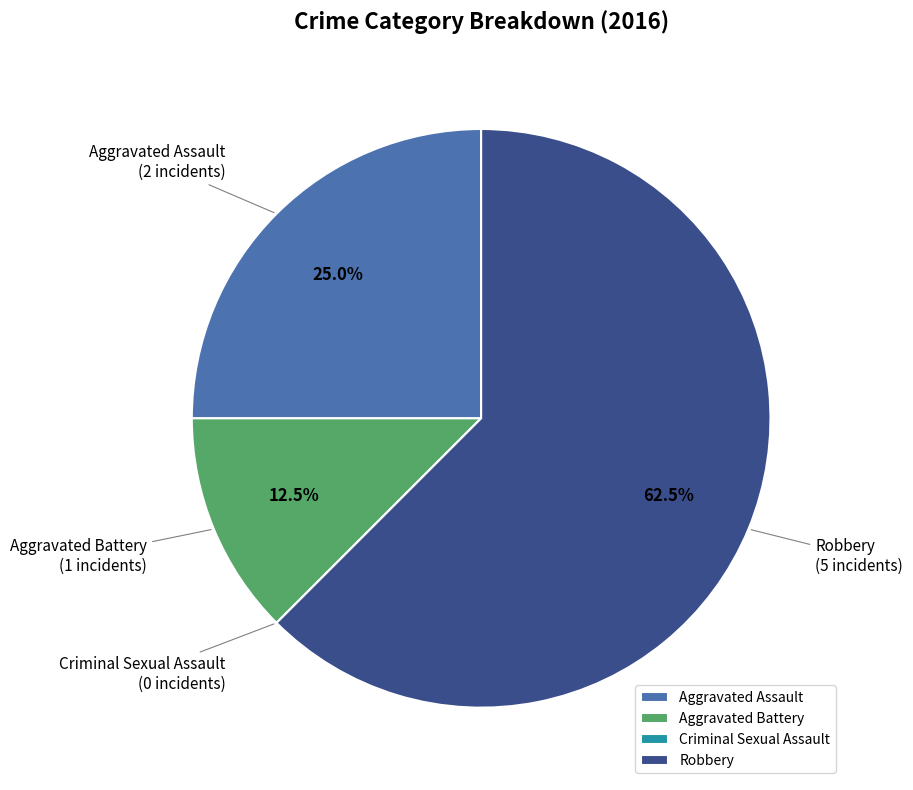

The Aggravated Battery slice represents 1% of the pie. True or false?

False